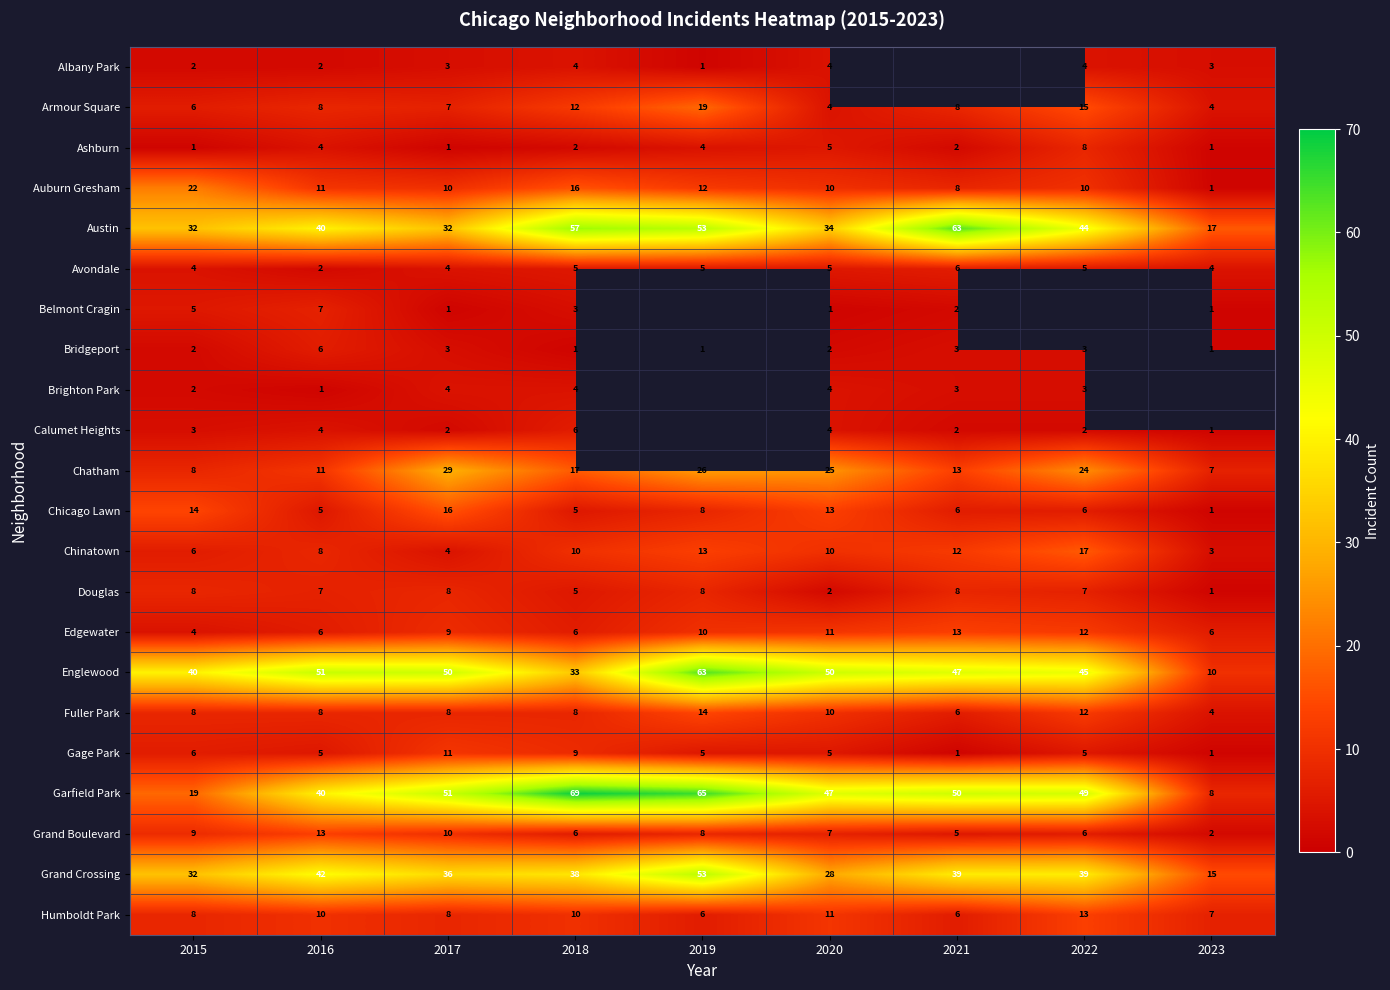

What is the difference between the Auburn Gresham values at 2016 and 2018?

5